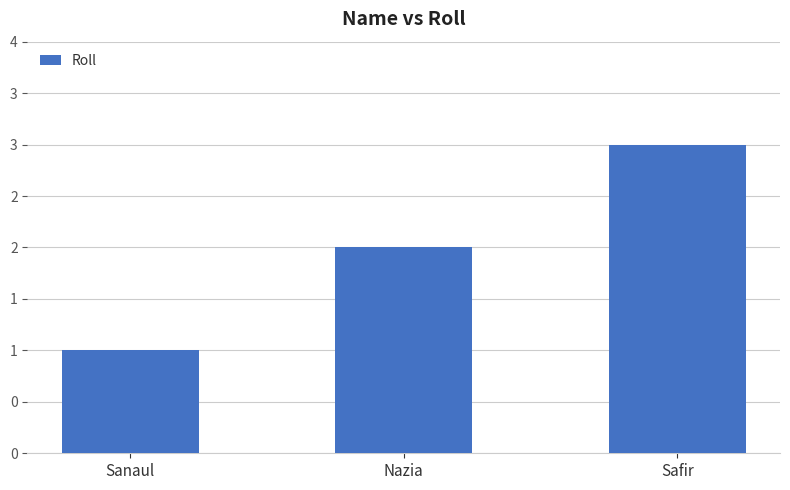

The value at Sanaul is 1. True or false?

False